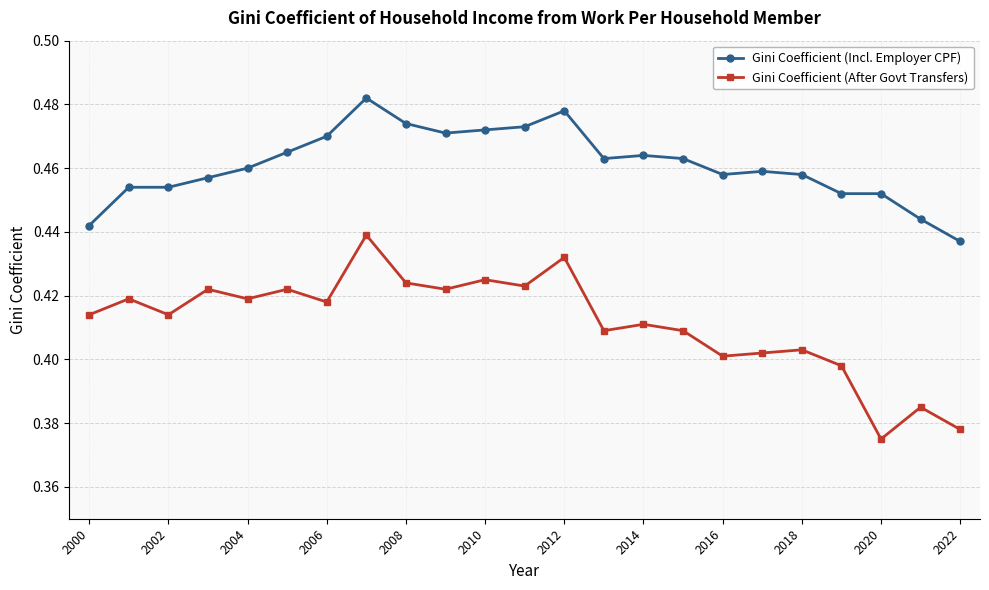

Which series has the widest spread of values?

Gini Coefficient (After Govt Transfers)